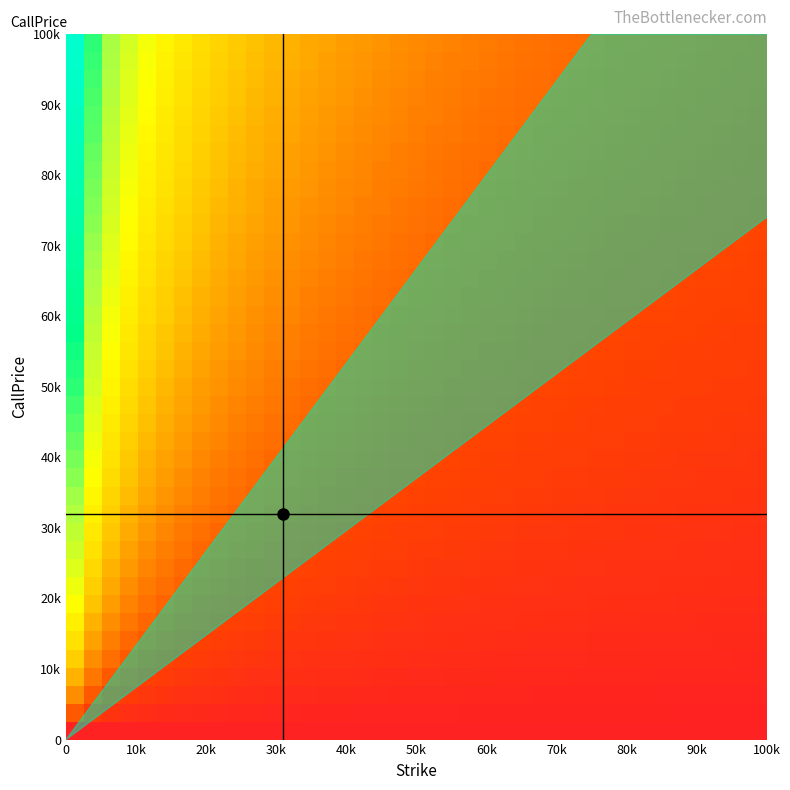

Count the number of data series in this chart.

39